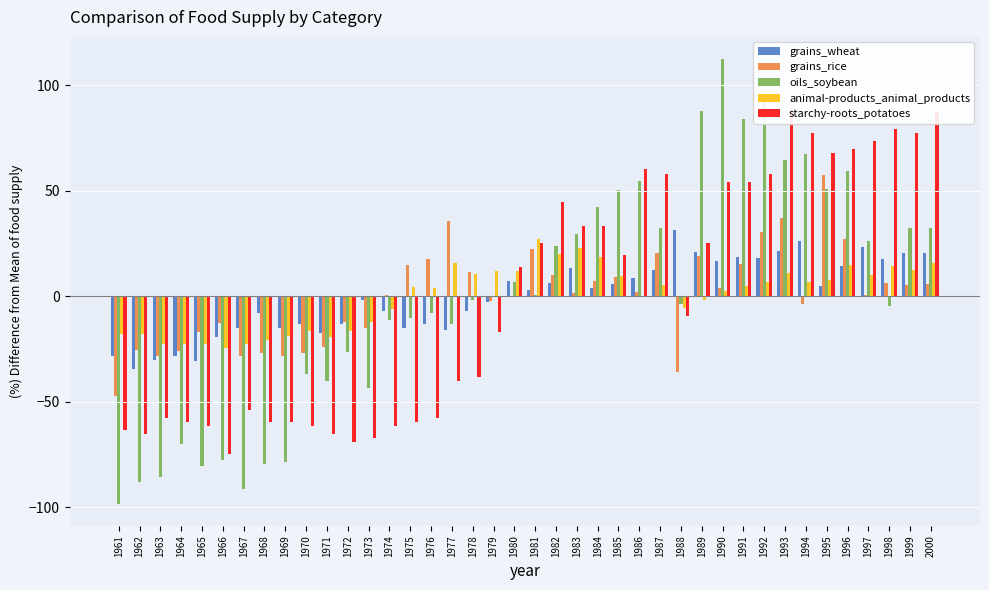

What is the smallest value displayed?

-98.3